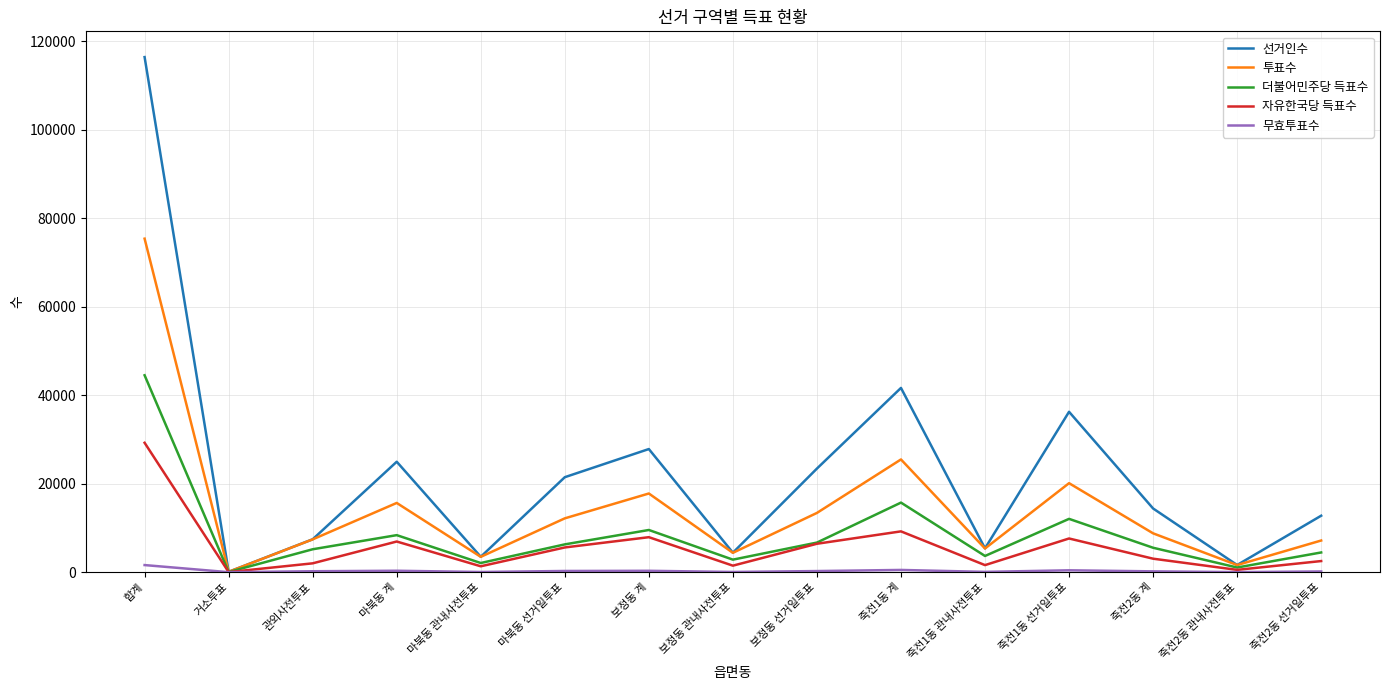

Rank the series by their maximum value, from highest to lowest.

선거인수, 투표수, 더불어민주당 득표수, 자유한국당 득표수, 무효투표수